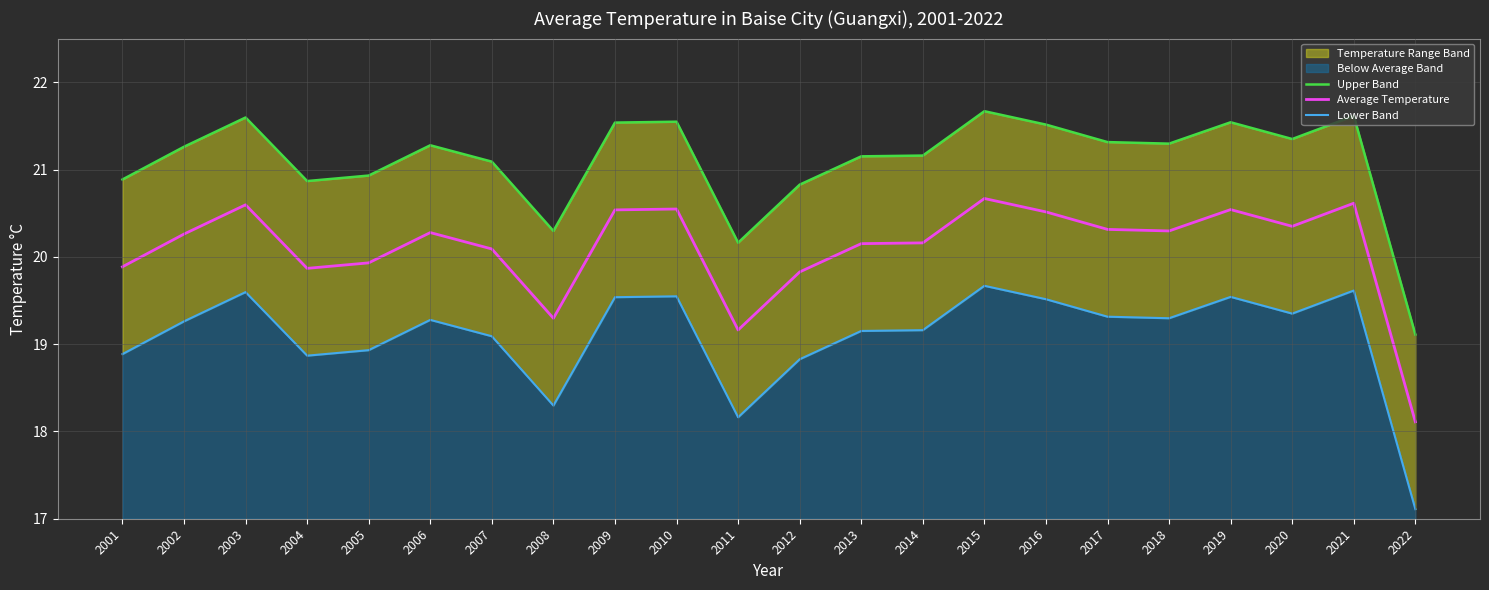

What is the highest value of the Average Temperature series?

20.7